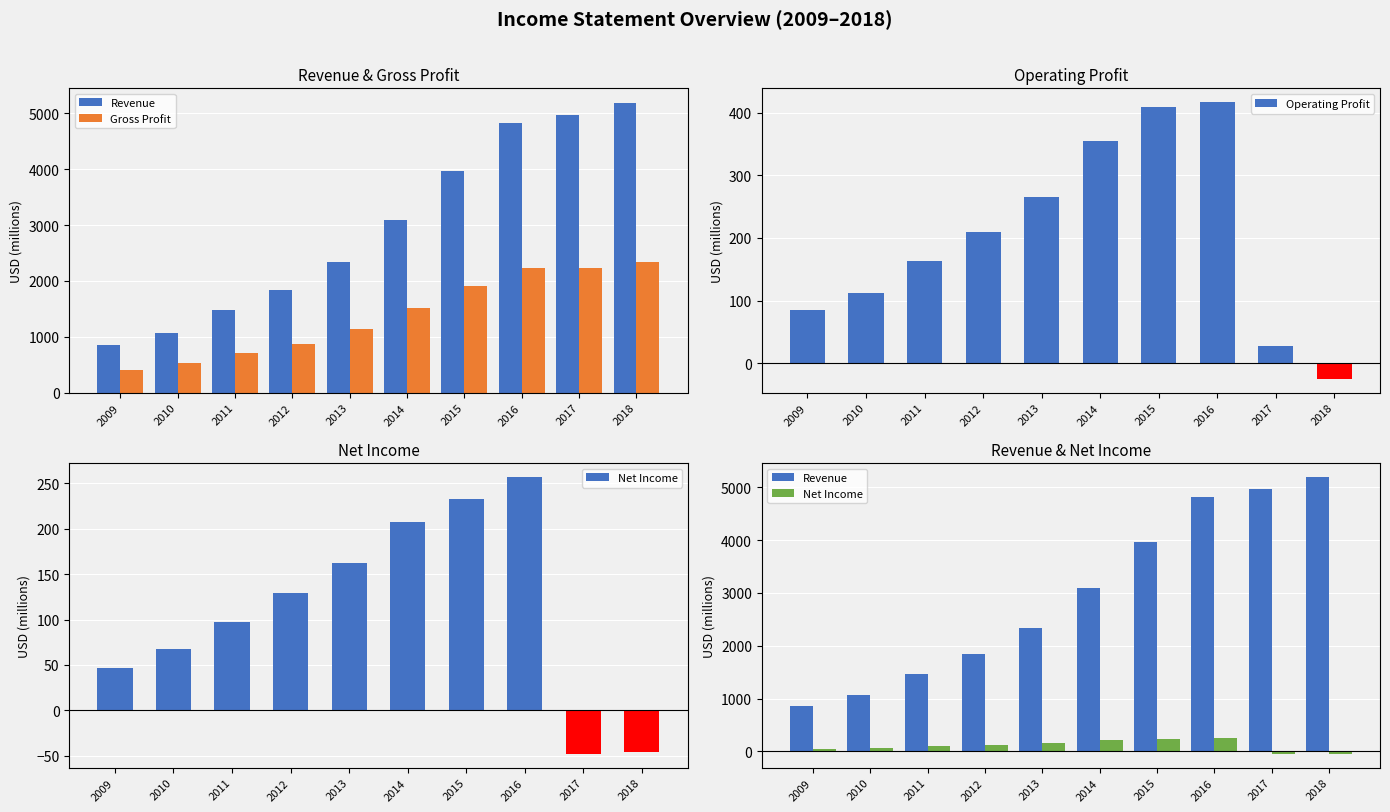

At which category is the sum across all series the highest?

2016